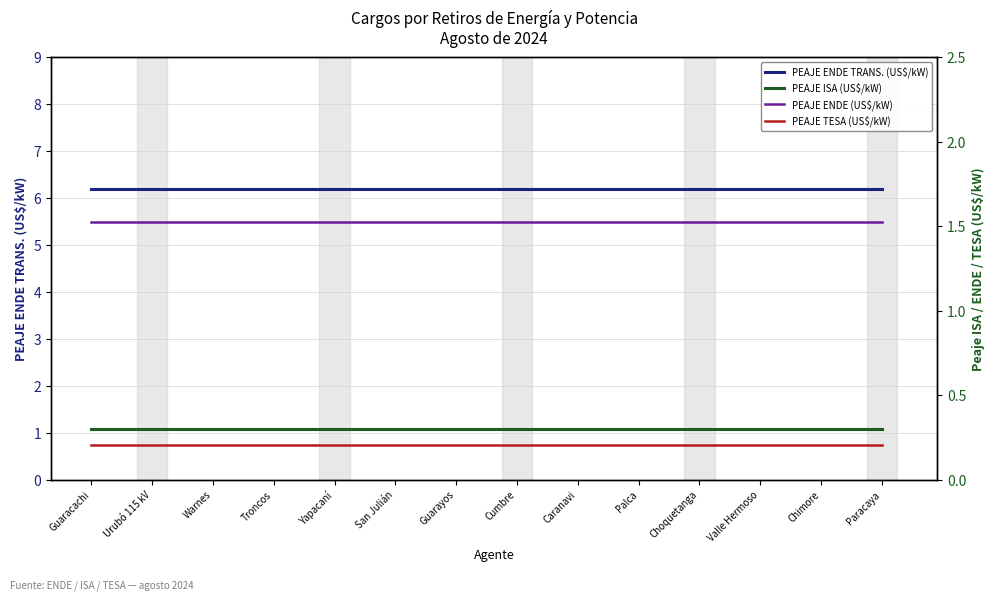

Is the value of PEAJE ENDE TRANS. (US$/kW) at San Julián greater than the value of PEAJE ENDE (US$/kW) at Guarayos?

Yes